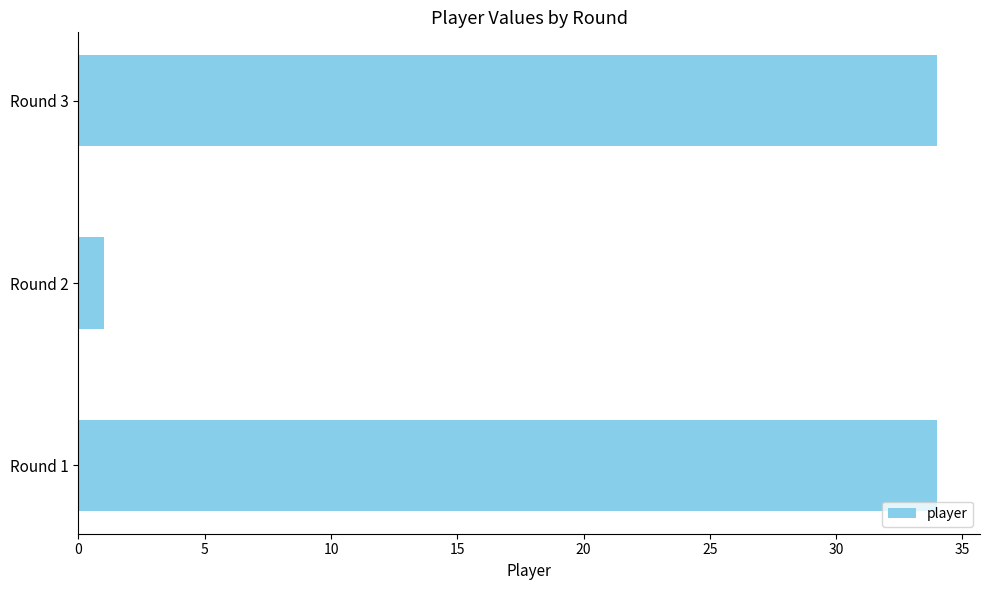

Between Round 3 and Round 2, which is larger?

Round 3